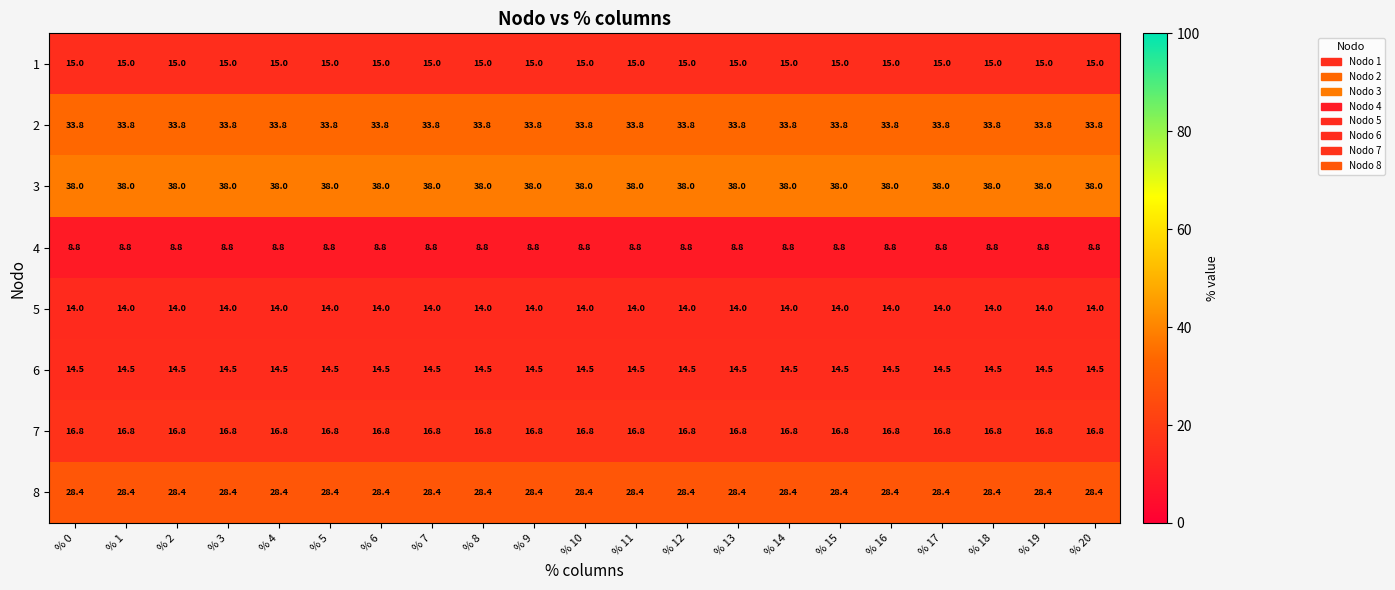

Count the number of data series in this chart.

8